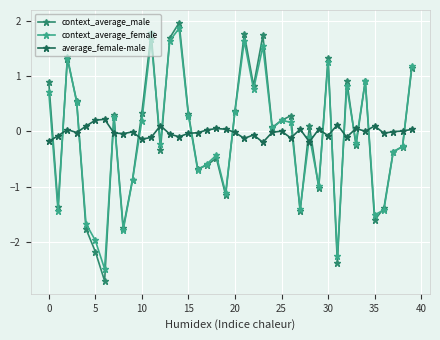

True or false: average_female-male has more than 0 points higher than both neighbors.

True